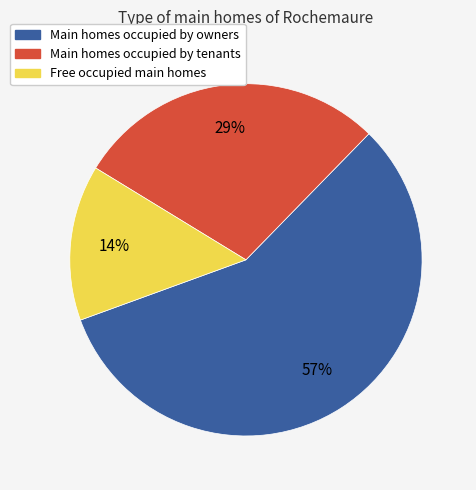

To the nearest percent, what is the difference between the largest and smallest slice percentages?

43%